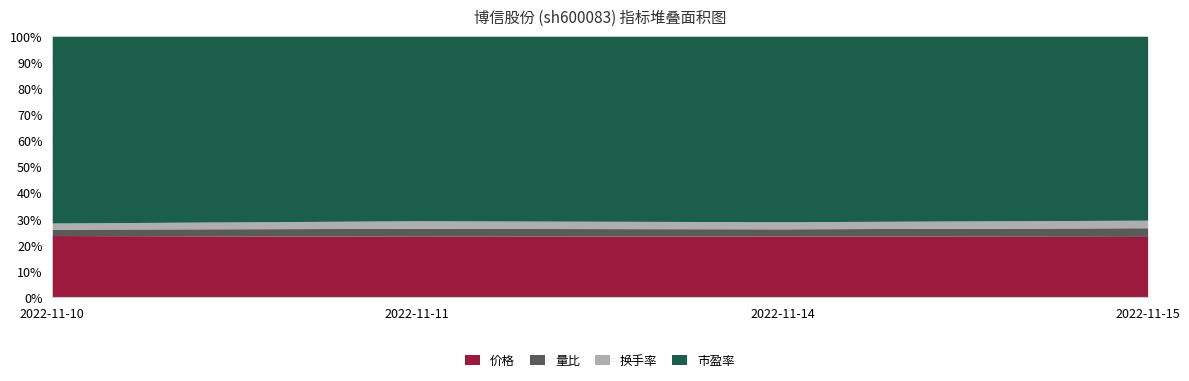

True or false: 换手率 has more than 0 points higher than both neighbors.

True